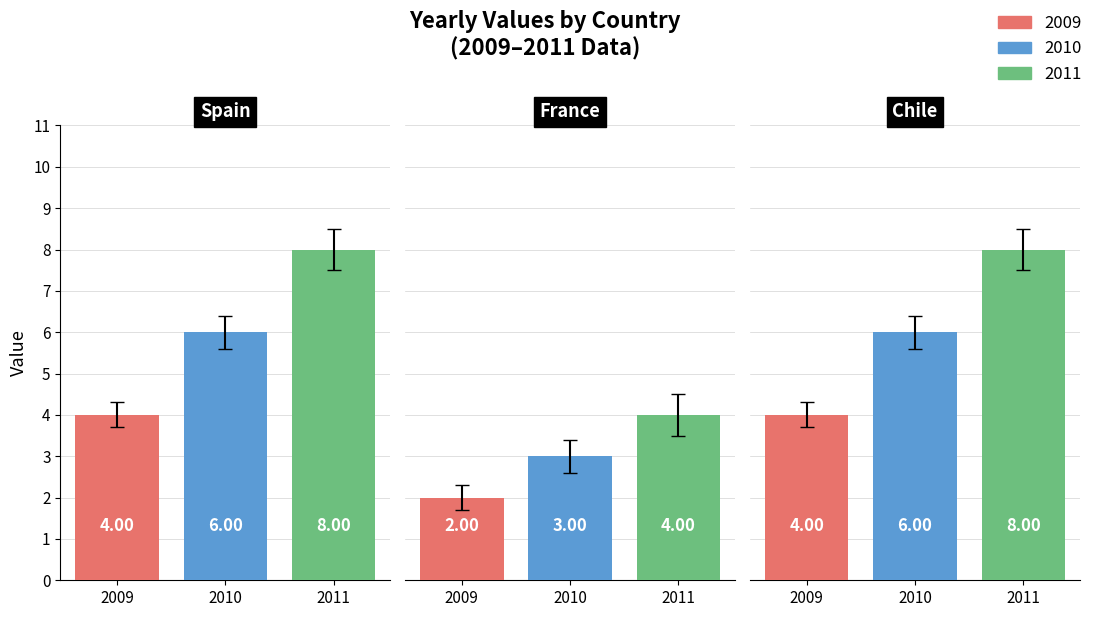

Between Spain and France, which series saw the biggest shift?

2011